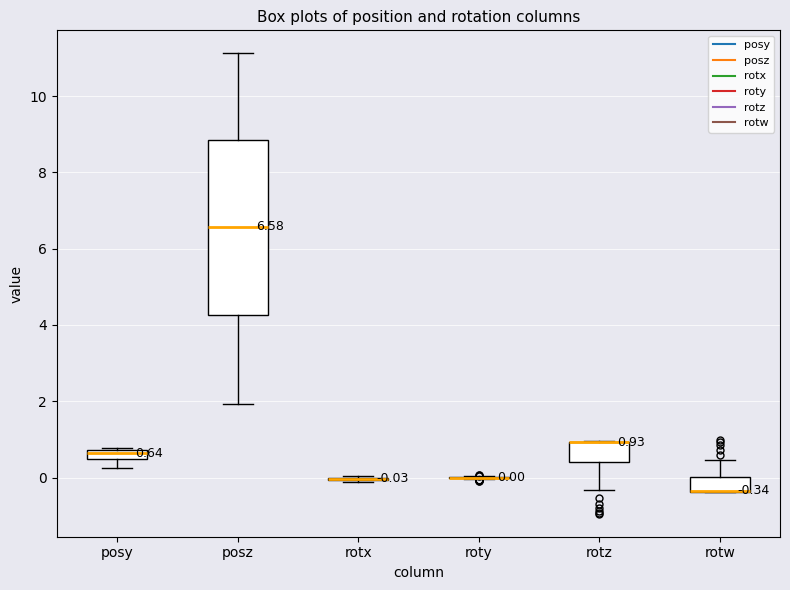

Which box is the tallest, from its lower edge to its upper edge?

posz